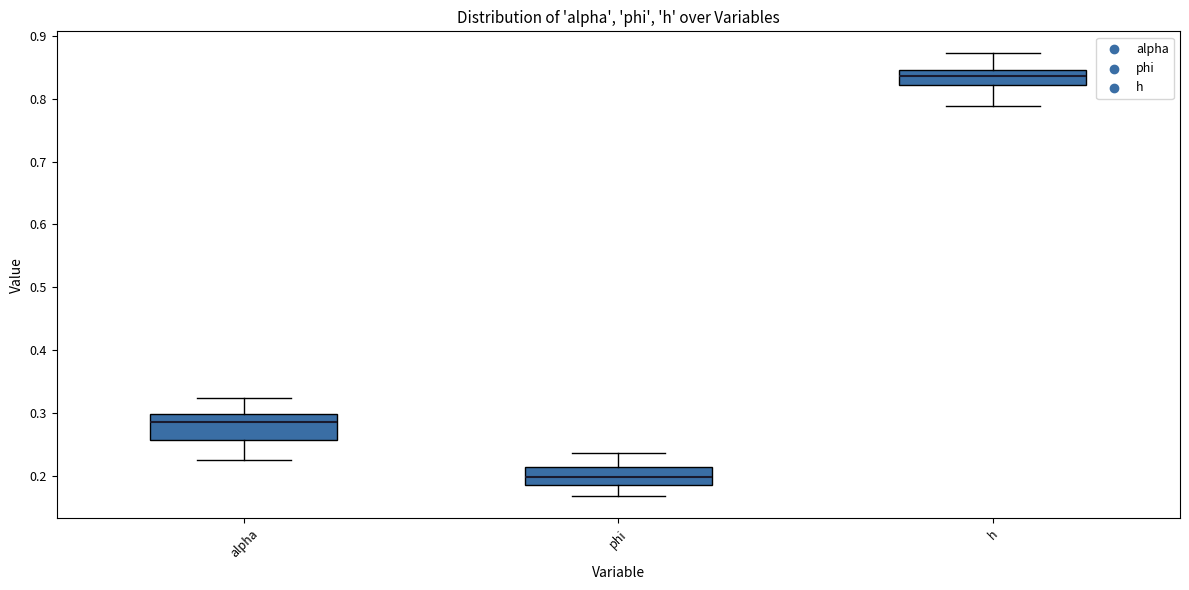

Which box is the tallest, from its lower edge to its upper edge?

alpha